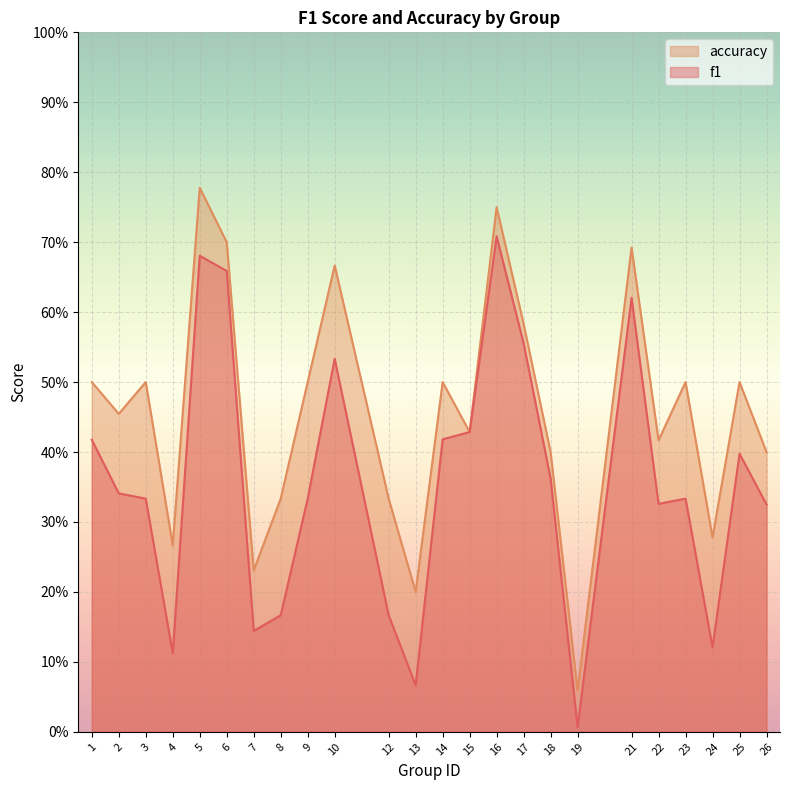

What is the sum of all accuracy values?

11.0